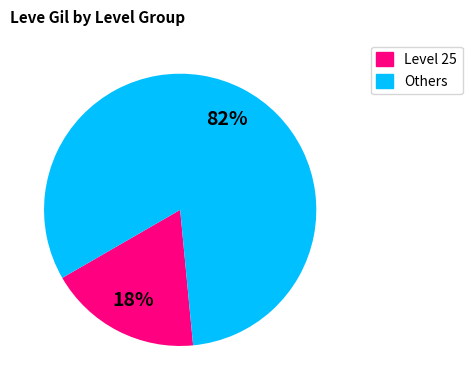

Is there any slice that represents more than half of the pie?

Yes